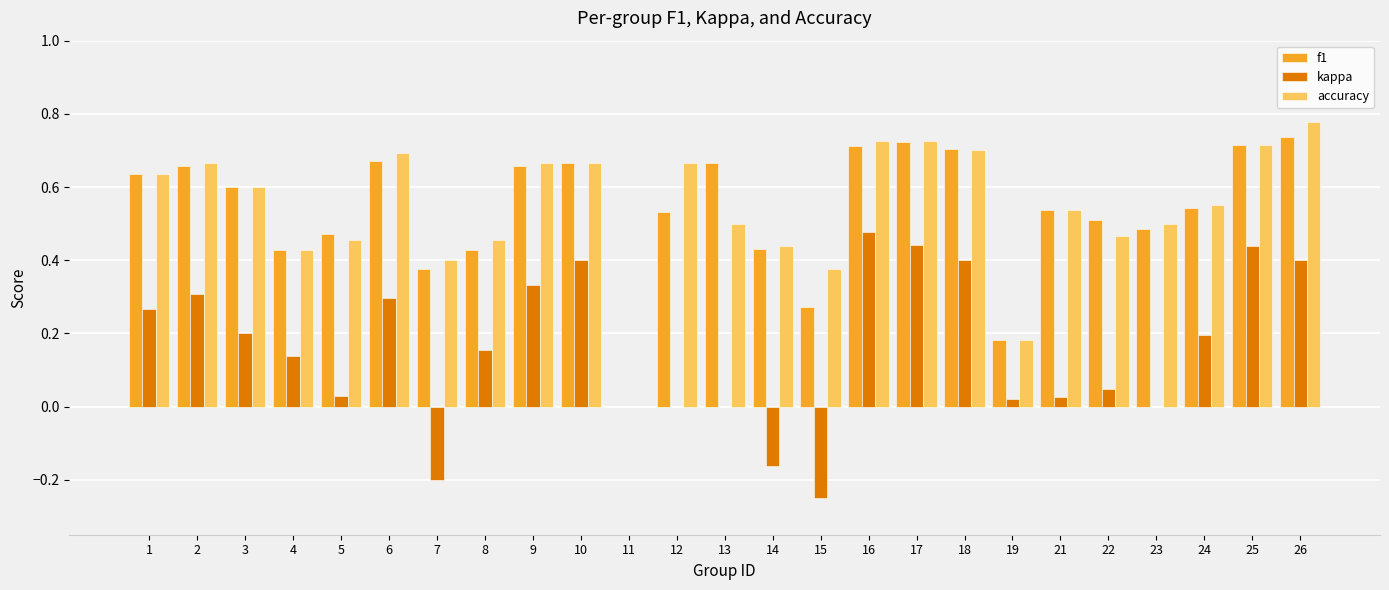

How many values in f1 are above zero?

24